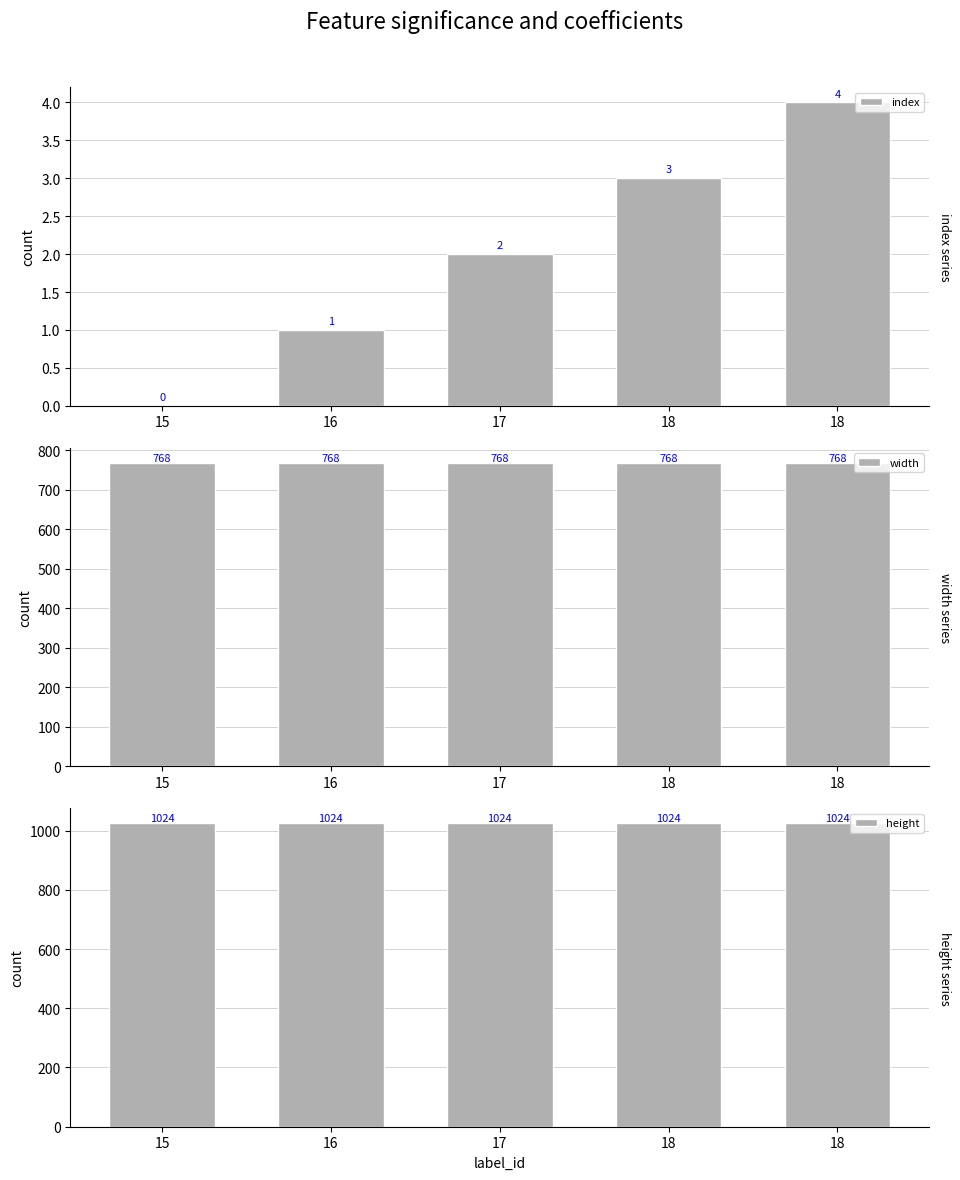

True or false: index has a value of 0 at 15.

True